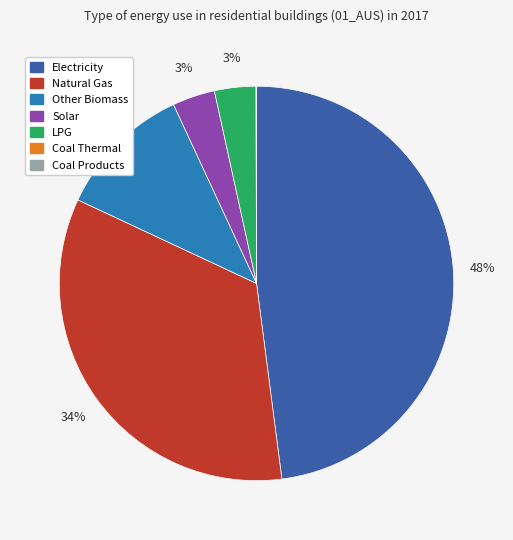

Is the sum of Solar and Natural Gas greater than half?

No